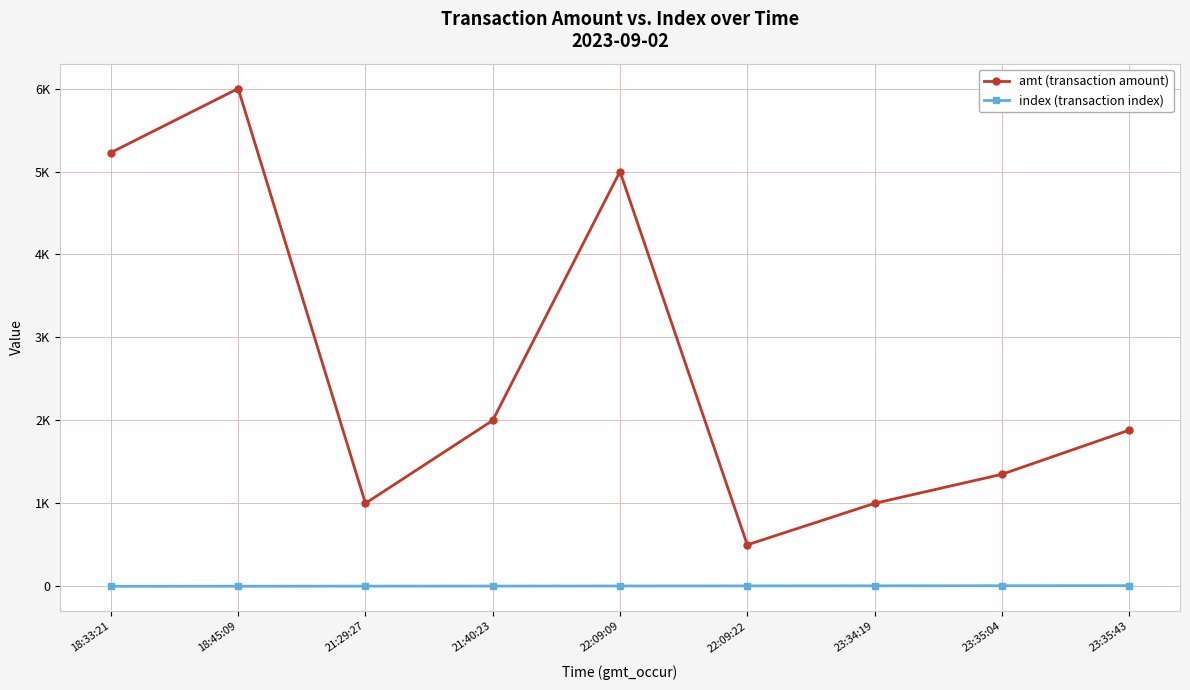

Is this an area chart (filled region under the line)?

No